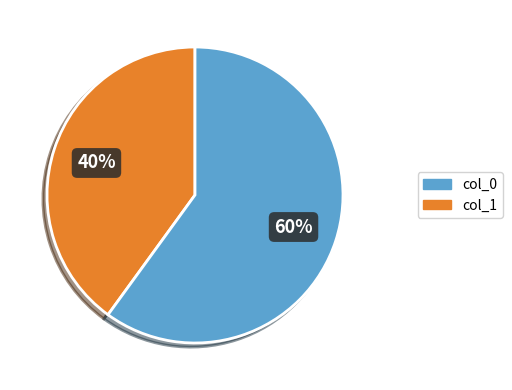

Which slice represents more than half of the pie?

col_1